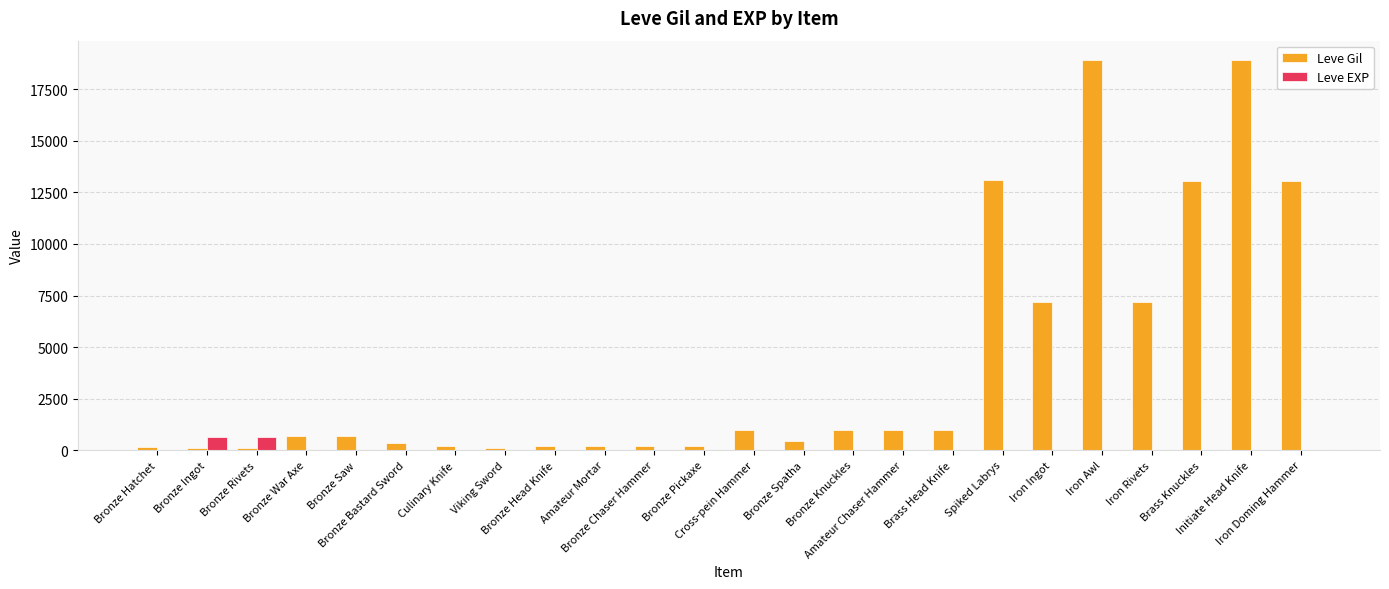

Which series has the largest total across all categories?

Leve Gil